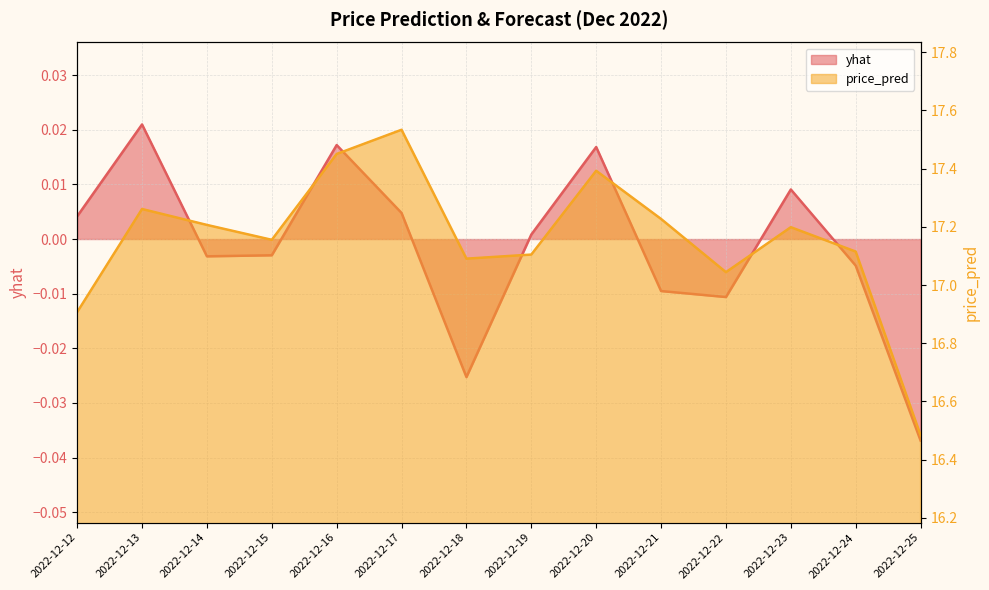

Which category has the lowest value in the yhat series?

2022-12-25